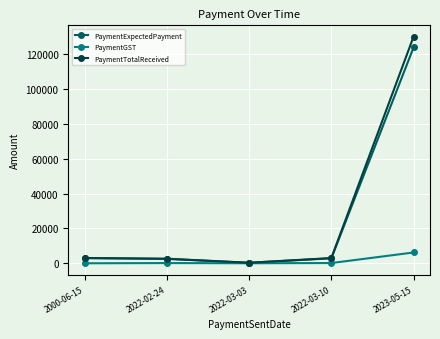

What is the label of the 5th point from the right?

2000-06-15